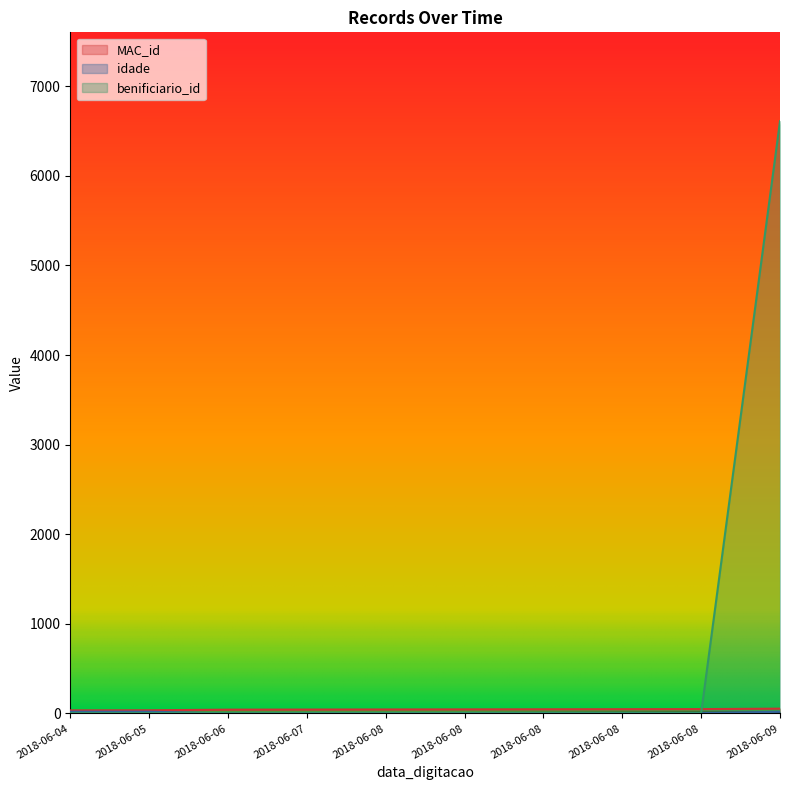

What is the average value of the benificiario_id series?

664